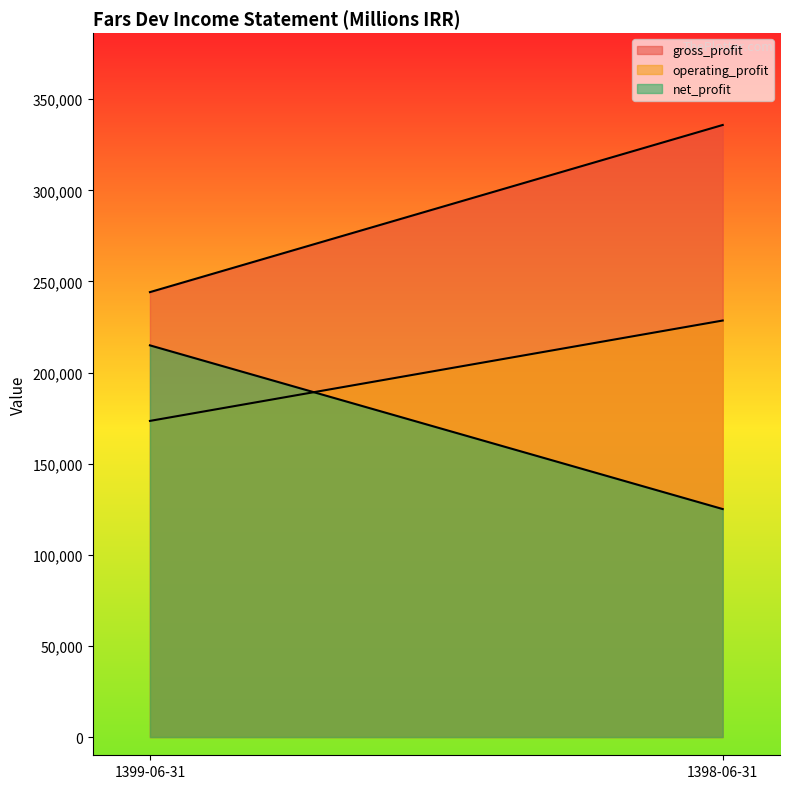

Reading left to right, transcribe all the data shown in this chart.

gross_profit: 244138	335855
operating_profit: 173474	228554
net_profit: 214929	125107